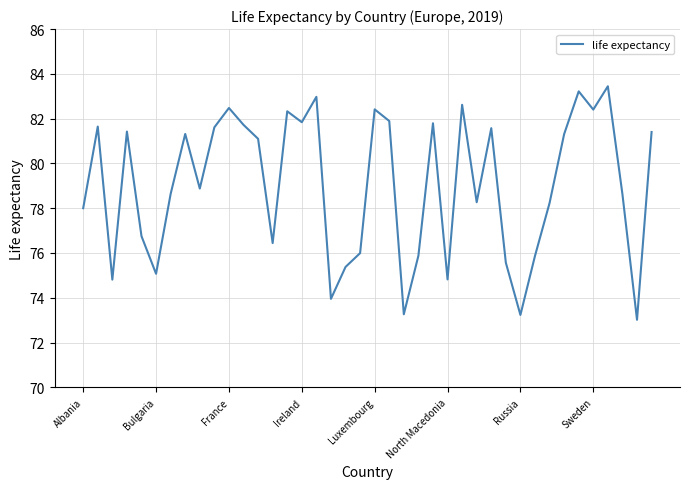

What is the maximum value shown in the chart?

83.4